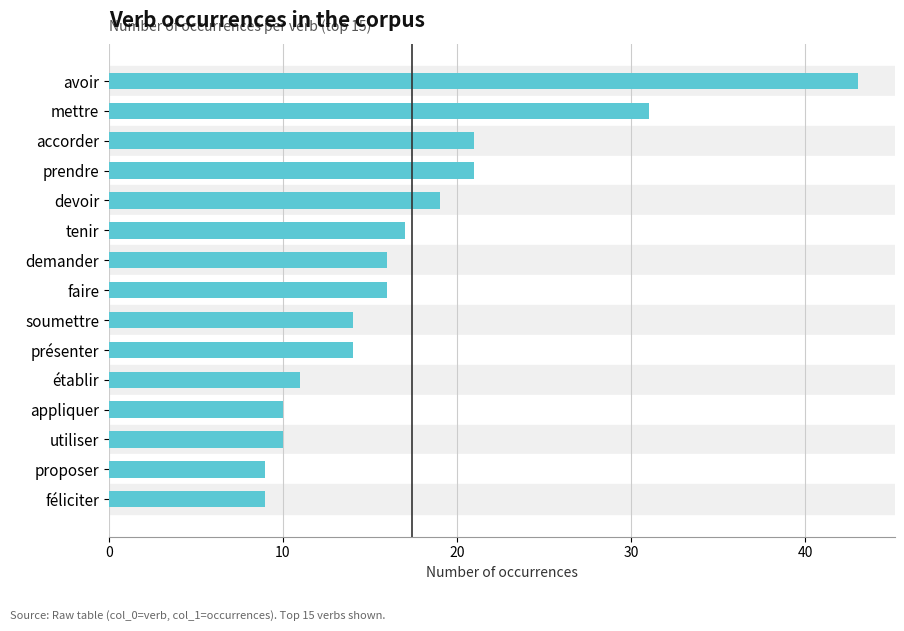

Reading top to bottom, extract all data points from this chart.

43	31	21	21	19	17	16	16	14	14	11	10	10	9	9